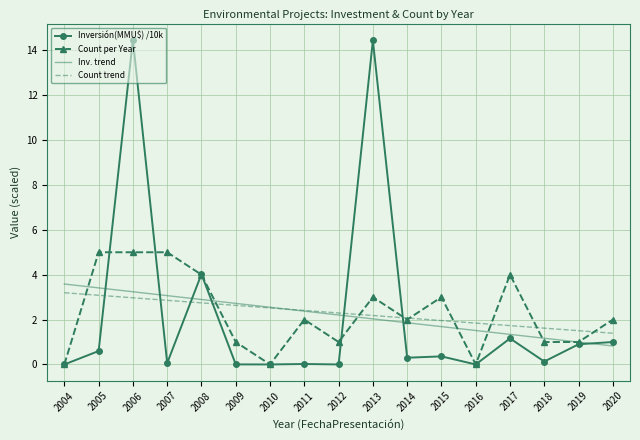

What are all the series names shown in the legend?

Inversión(MMU$) /10k, Count per Year, Inv. trend, Count trend